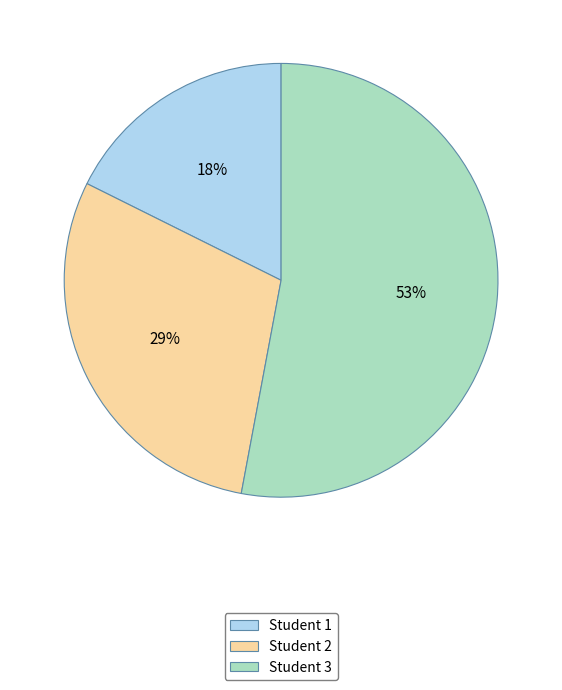

Is there any slice that represents more than half of the pie?

Yes